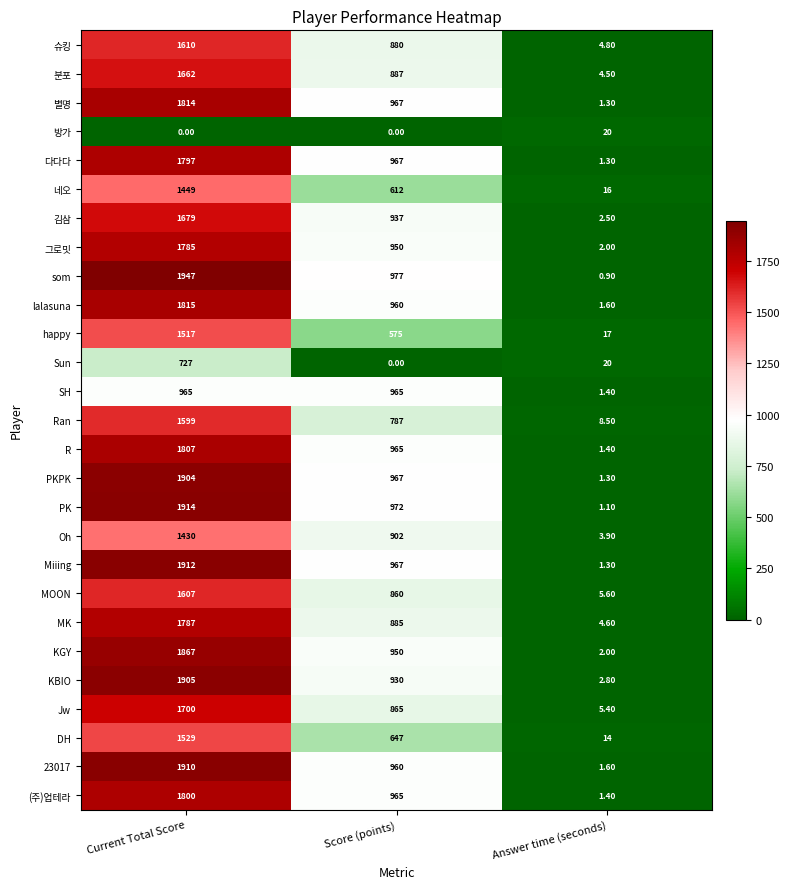

At how many categories does at least one series exceed 29?

2